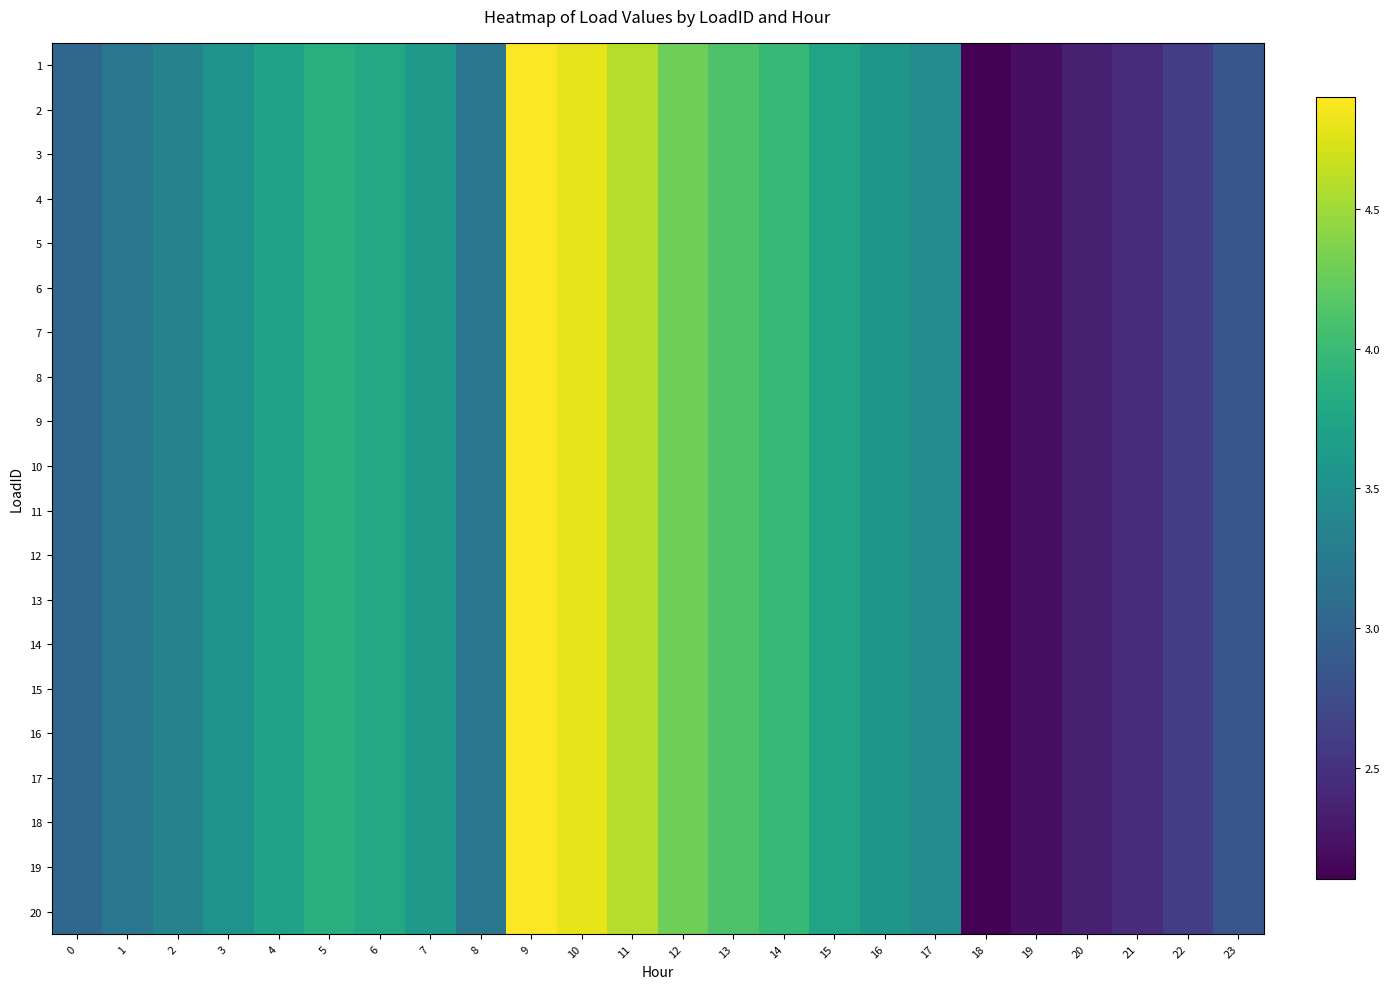

At which category does the chart reach its peak across all series?

9